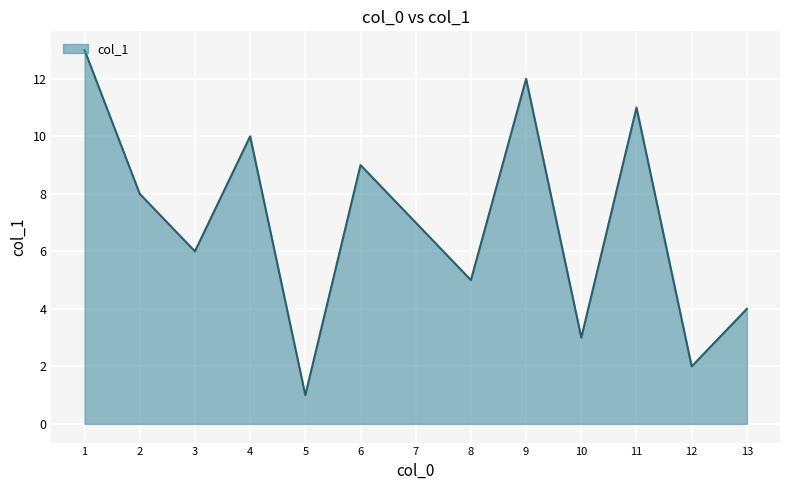

What is the minimum value shown in the chart?

1